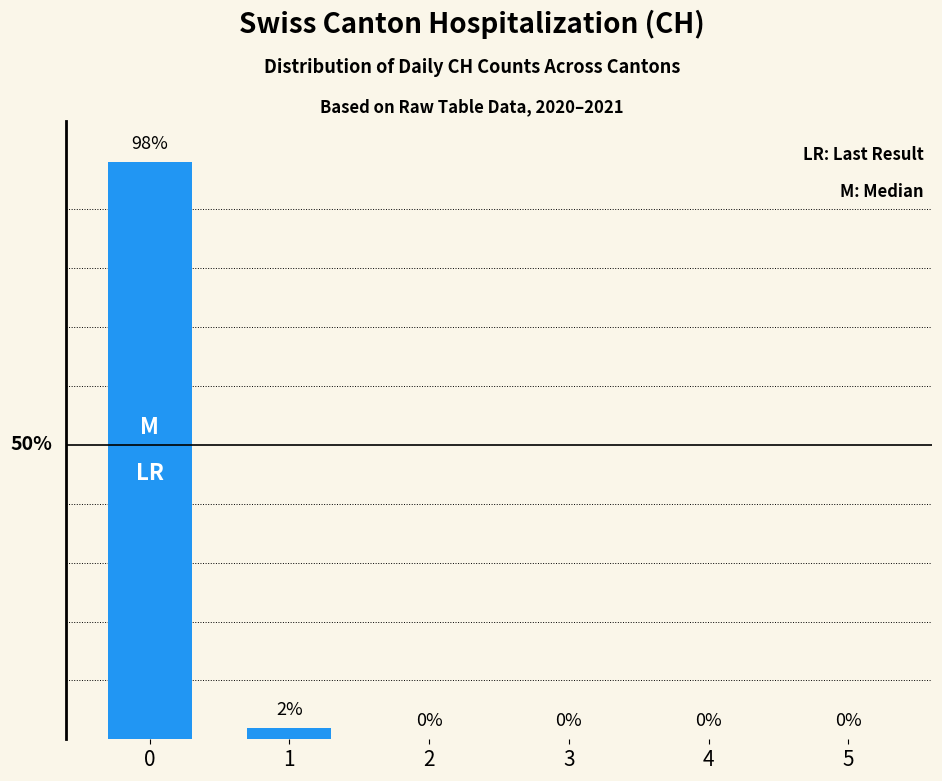

Rank the categories by value from lowest to highest.

2, 3, 4, 5, 1, 0